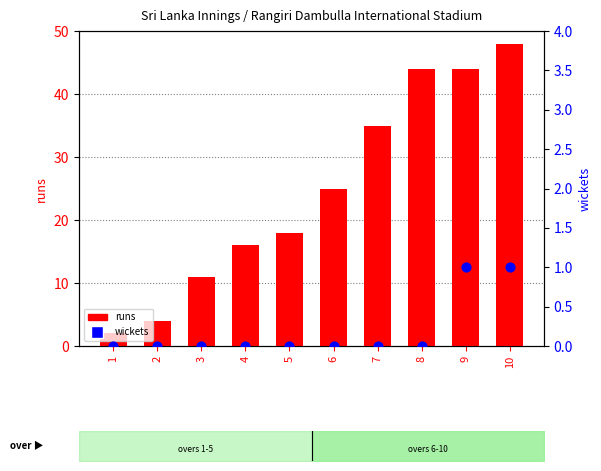

At which category is the sum across all series the highest?

10